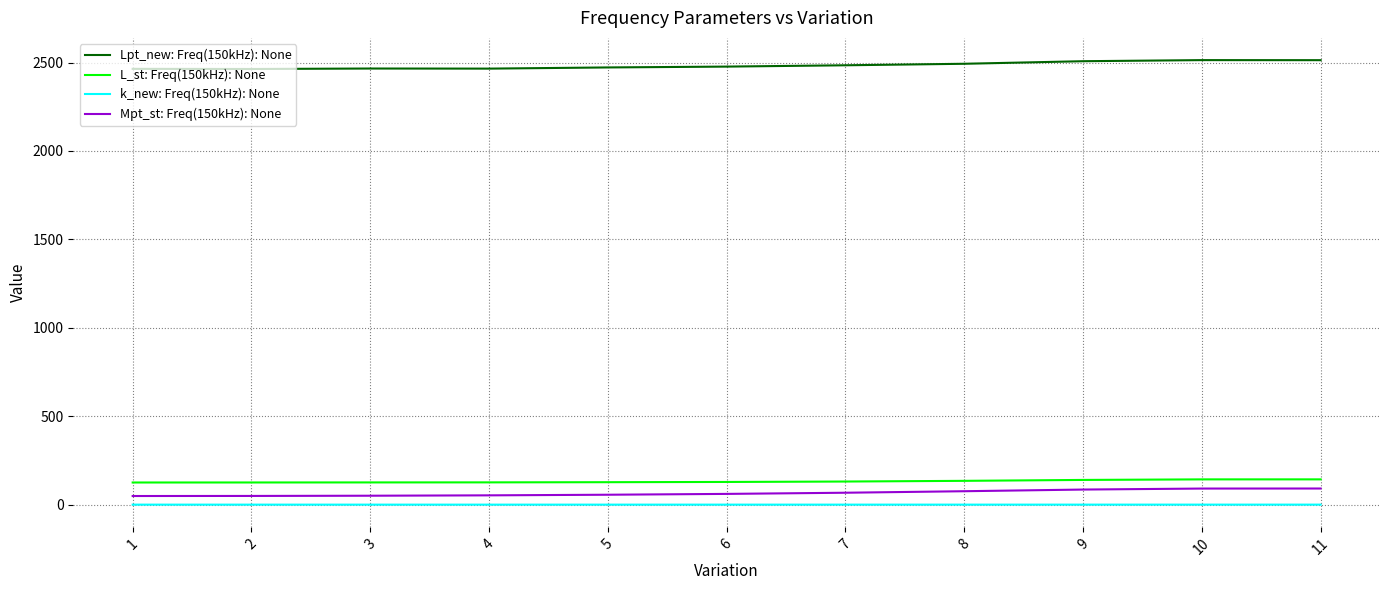

True or false: L_st: Freq(150kHz): None and Lpt_new: Freq(150kHz): None intersect in this chart.

False